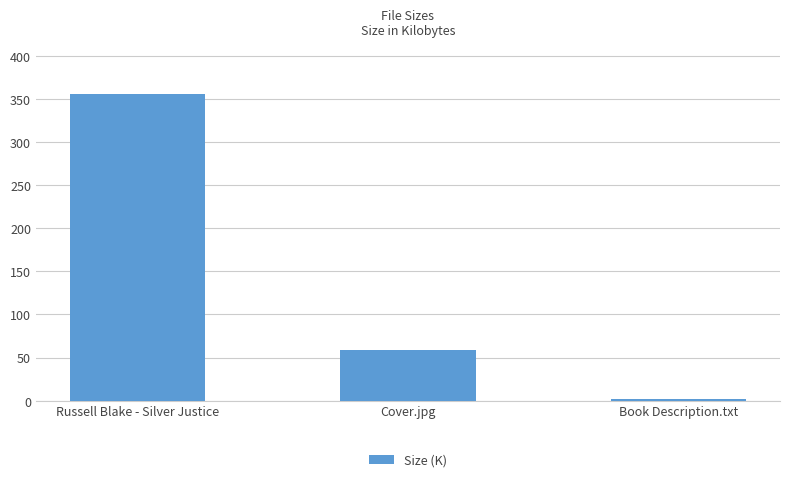

What is the sum of all values?

415.8